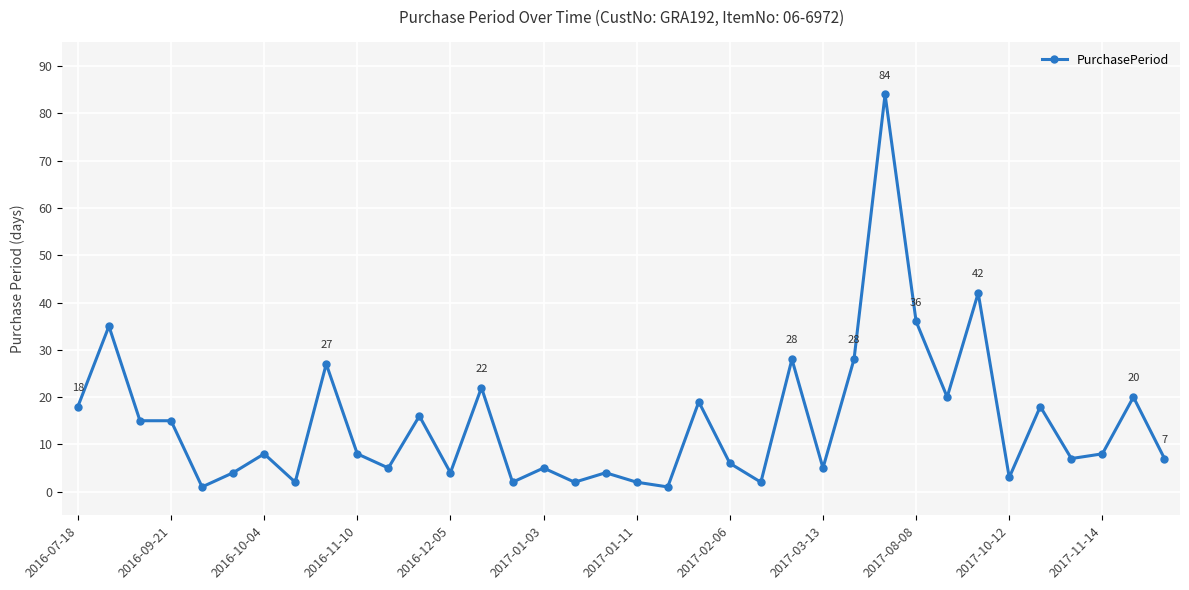

What is the difference between the maximum and minimum values?

83